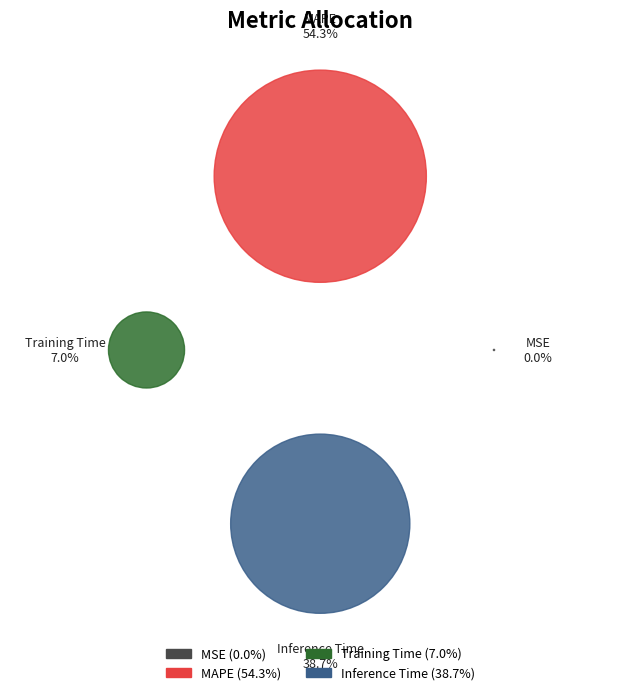

Is MSE the majority of the pie?

No